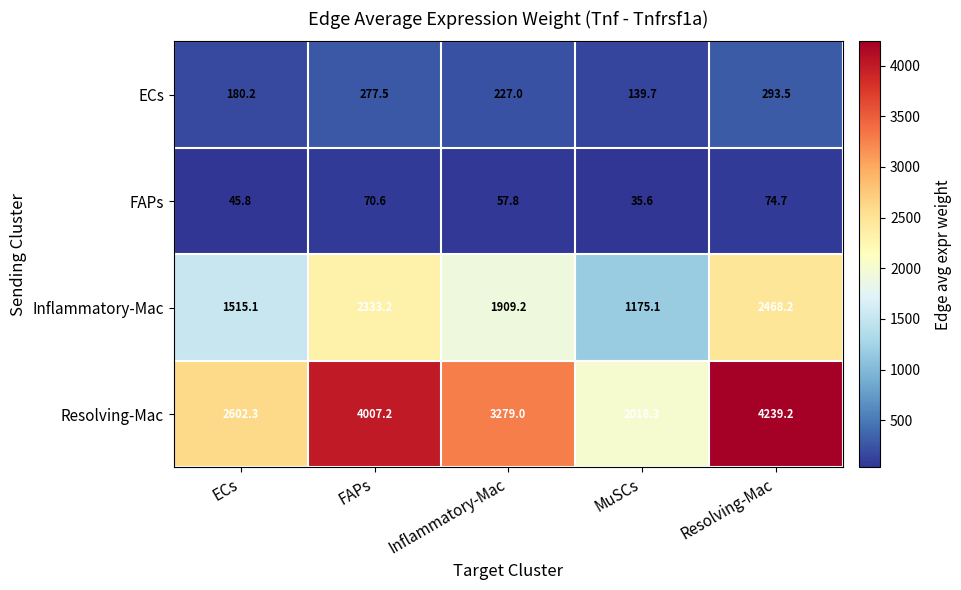

Which series has the largest range (max minus min)?

Resolving-Mac